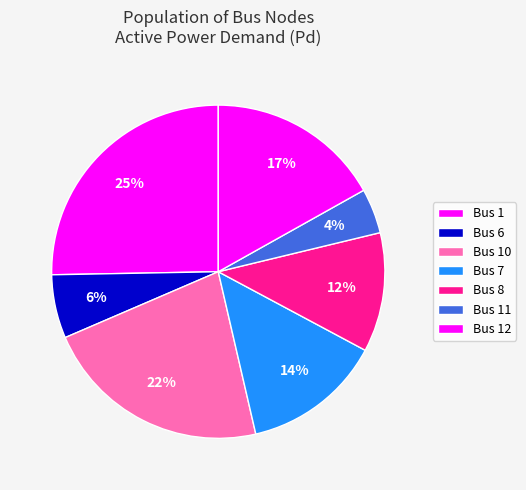

Count the number of slices in the pie.

7